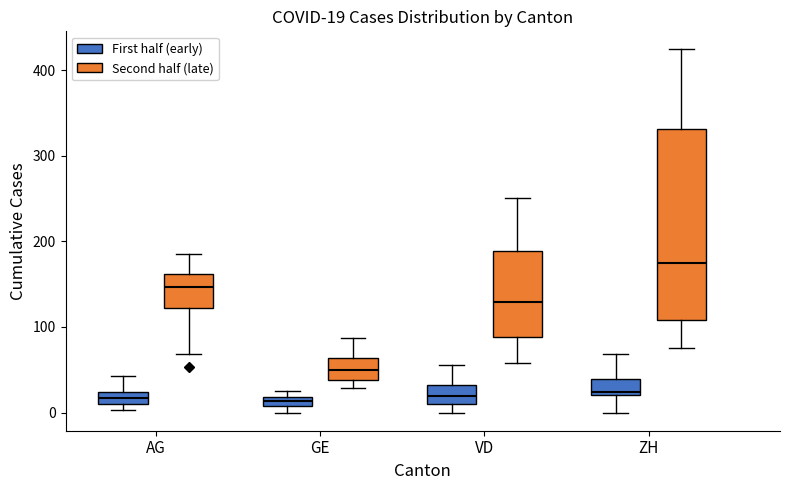

Comparing the boxes themselves (not the whiskers), which one is the tallest?

ZH (Second half (late))